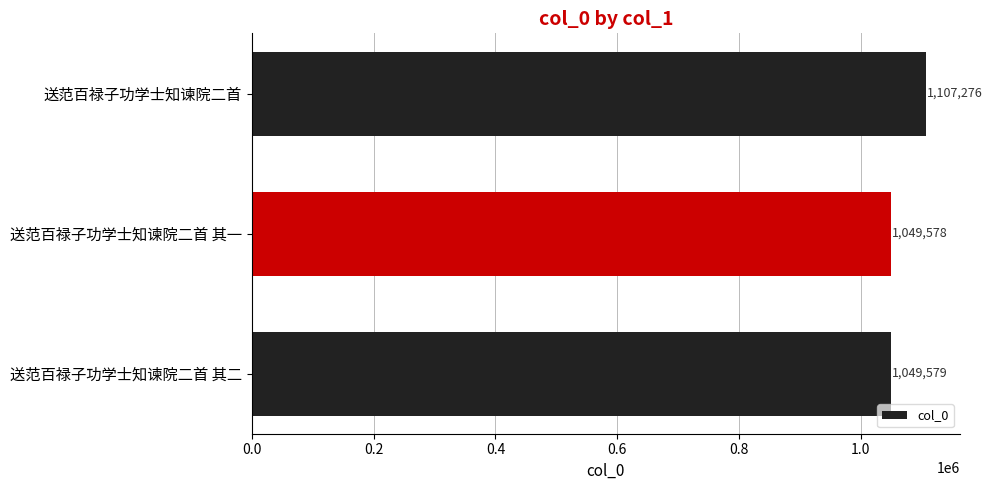

What is the difference between the maximum and minimum values?

57698